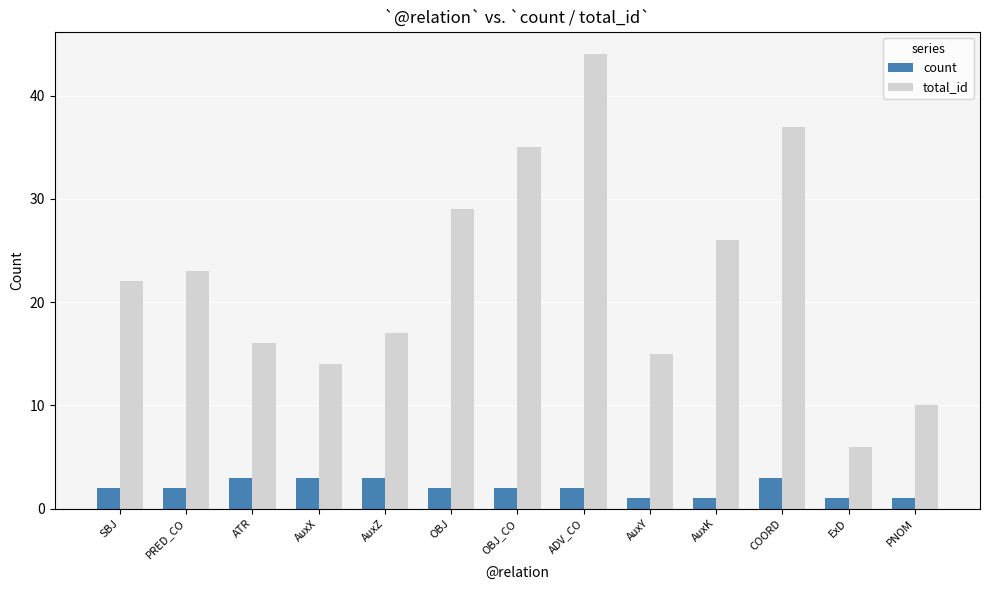

What value does the count series have at ADV_CO?

2